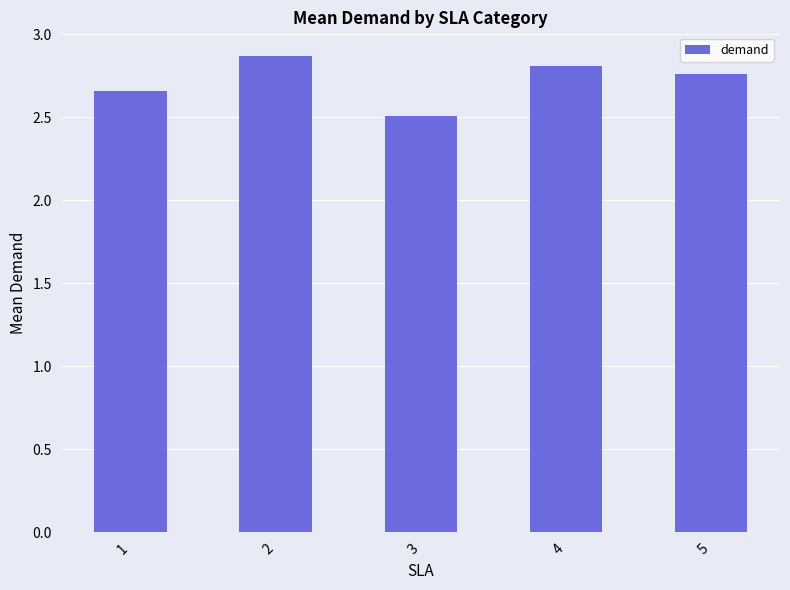

At which label is the value closest to 2?

3